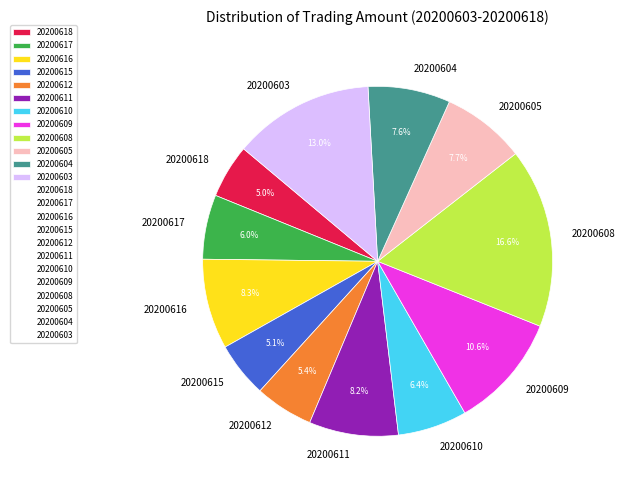

Which slice is the largest?

20200608